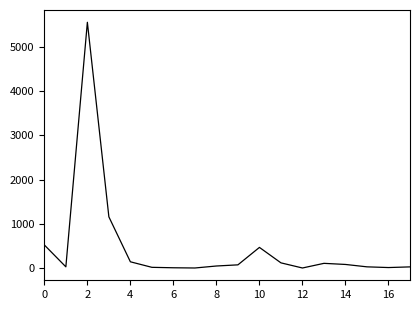

Is this an area chart (filled region under the line)?

No